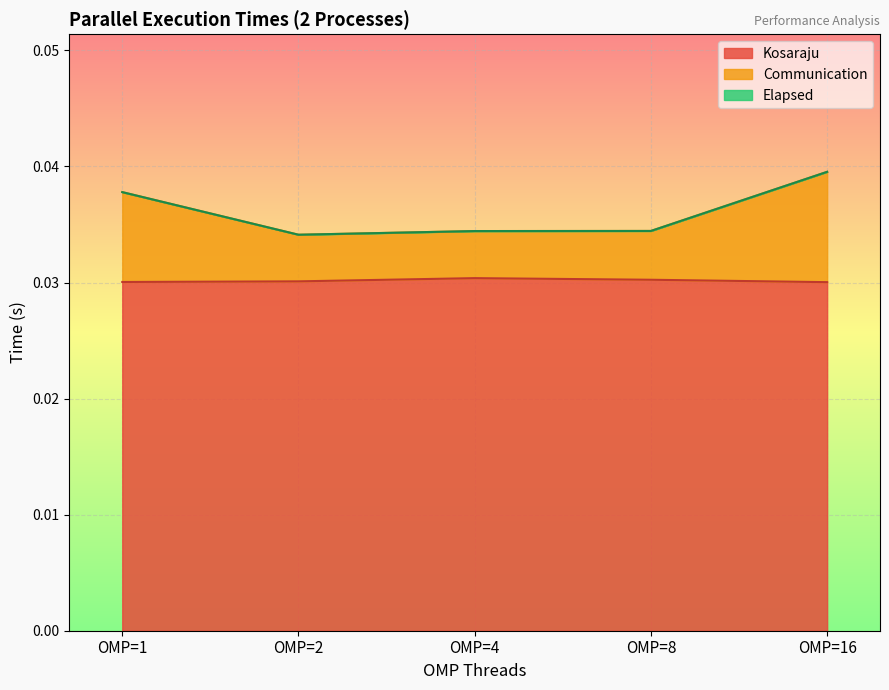

Which series has the largest range (max minus min)?

Elapsed